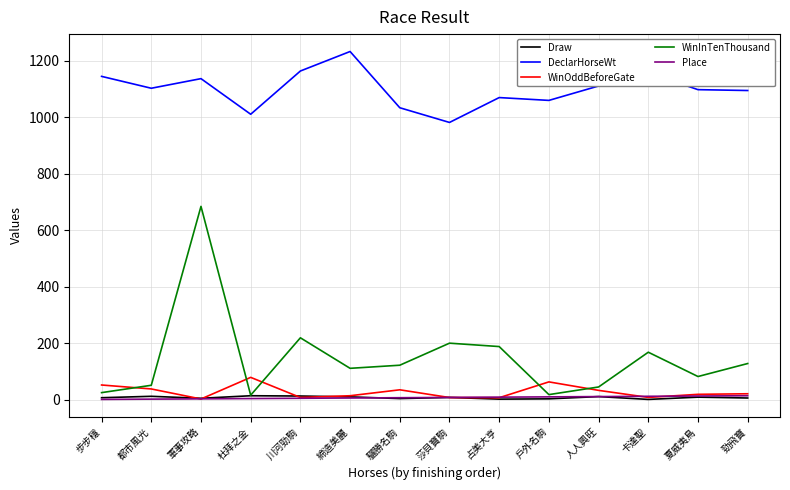

Count the number of categories in the chart.

14